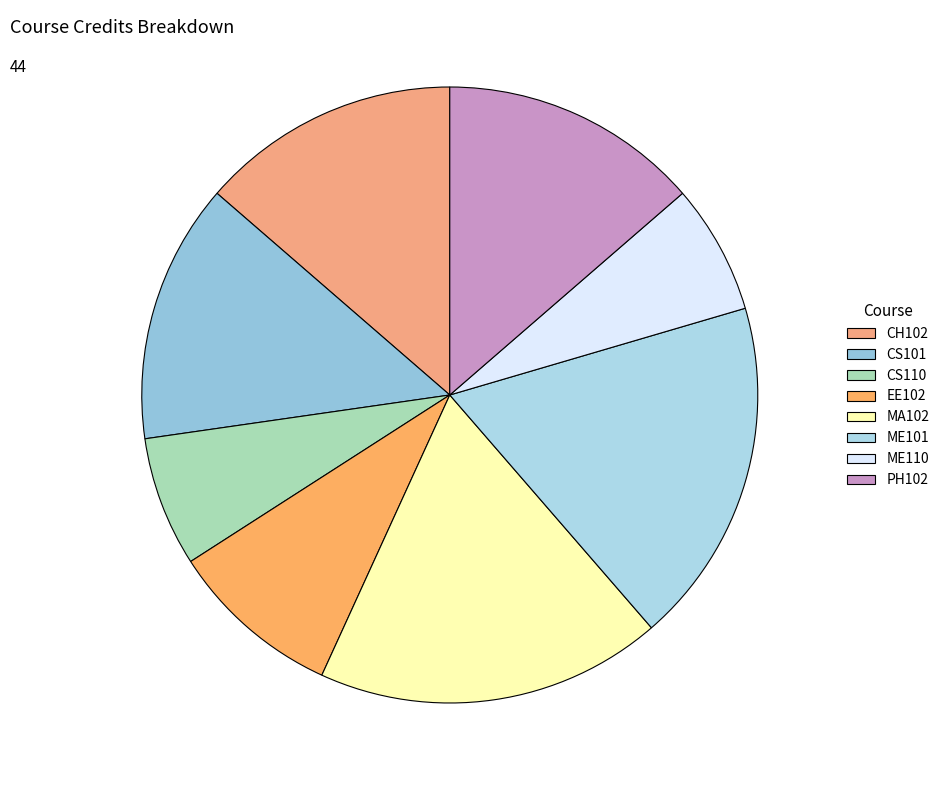

What is the change in value from EE102 to ME101?

+4